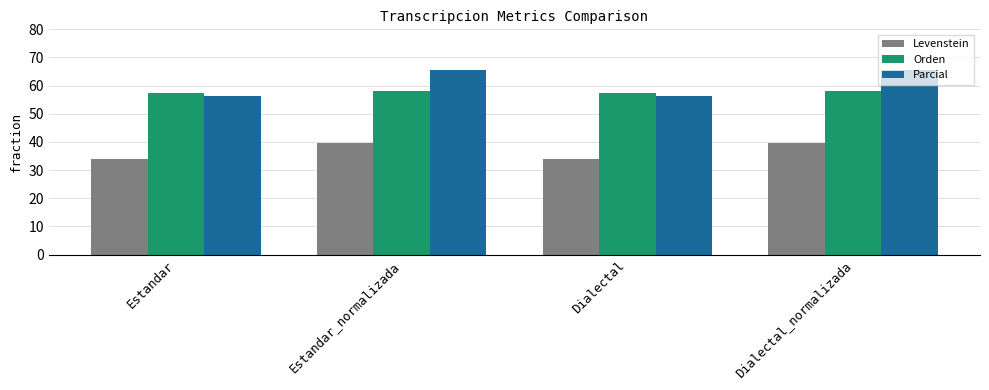

Rank the series at Estandar_normalizada from highest to lowest value.

Parcial, Orden, Levenstein